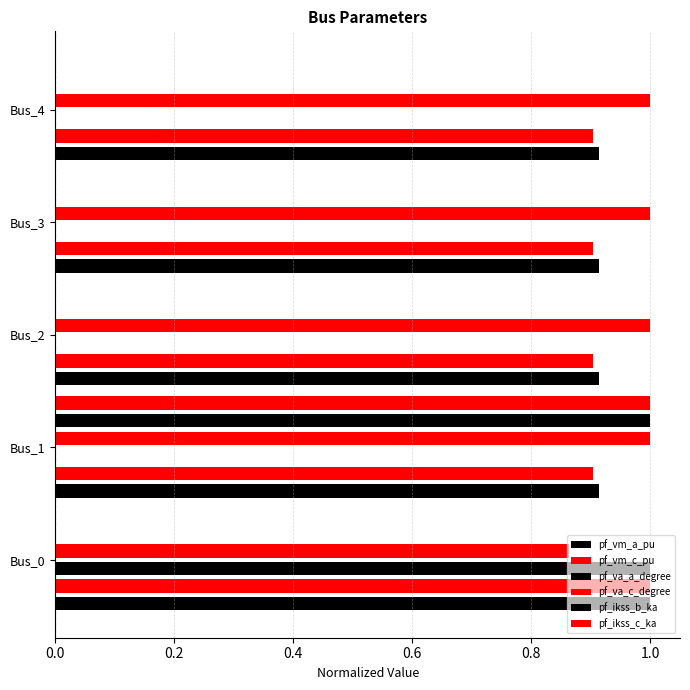

How many bars are there in each group?

6